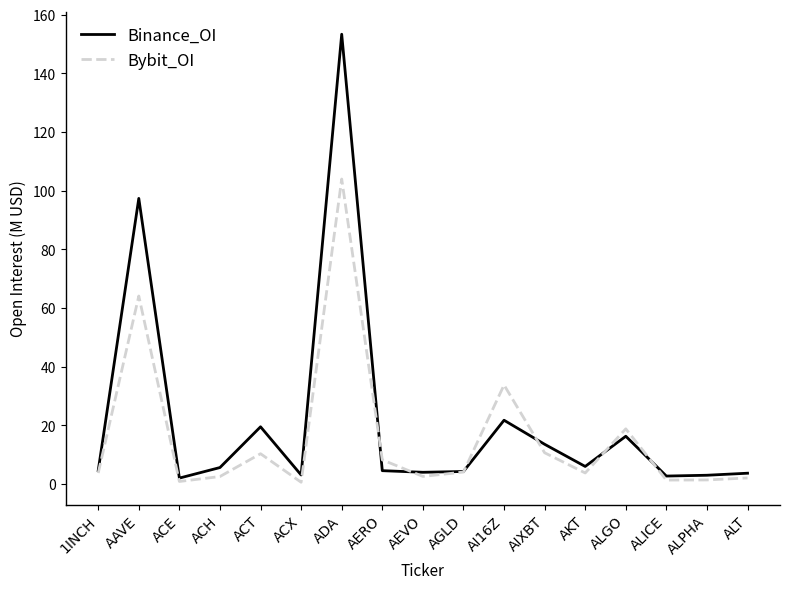

What position from the left is ADA?

7